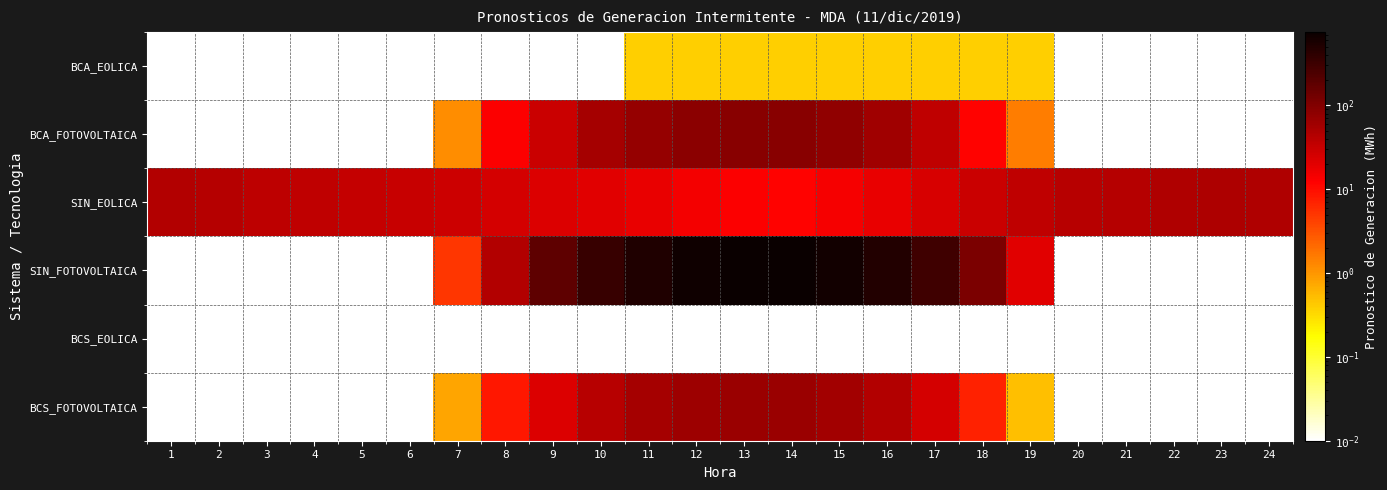

Which series has the largest range (max minus min)?

SIN_FOTOVOLTAICA